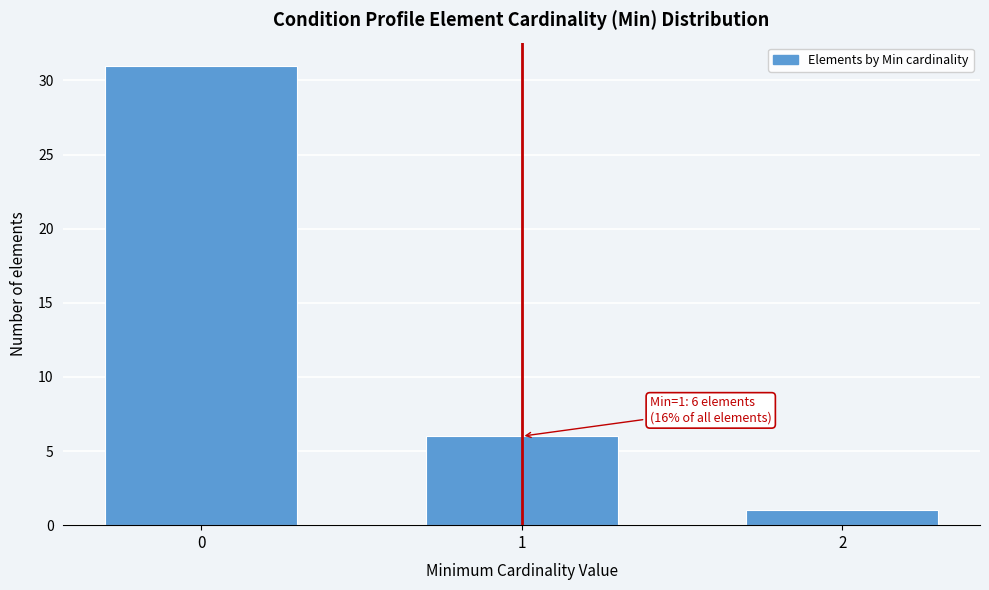

Reading left to right, transcribe all the data shown in this chart.

0=31	1=6	2=1